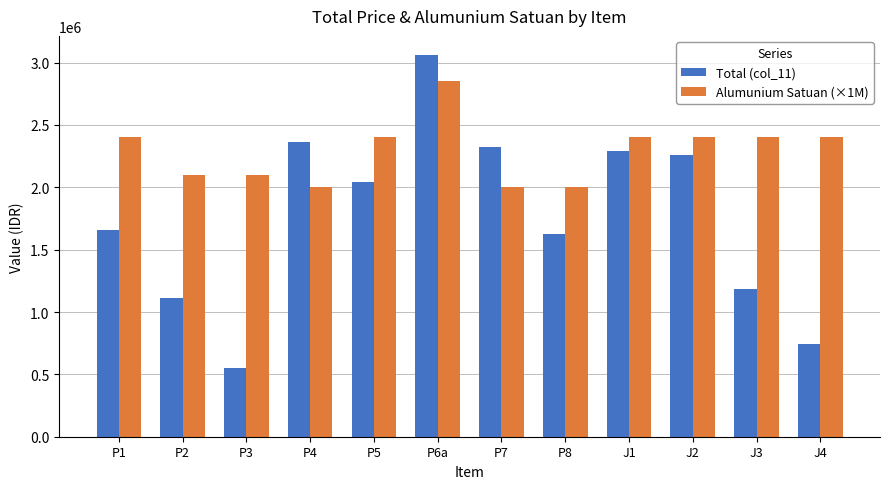

Rank the series by their maximum value, from highest to lowest.

Total (col_11), Alumunium Satuan (×1M)